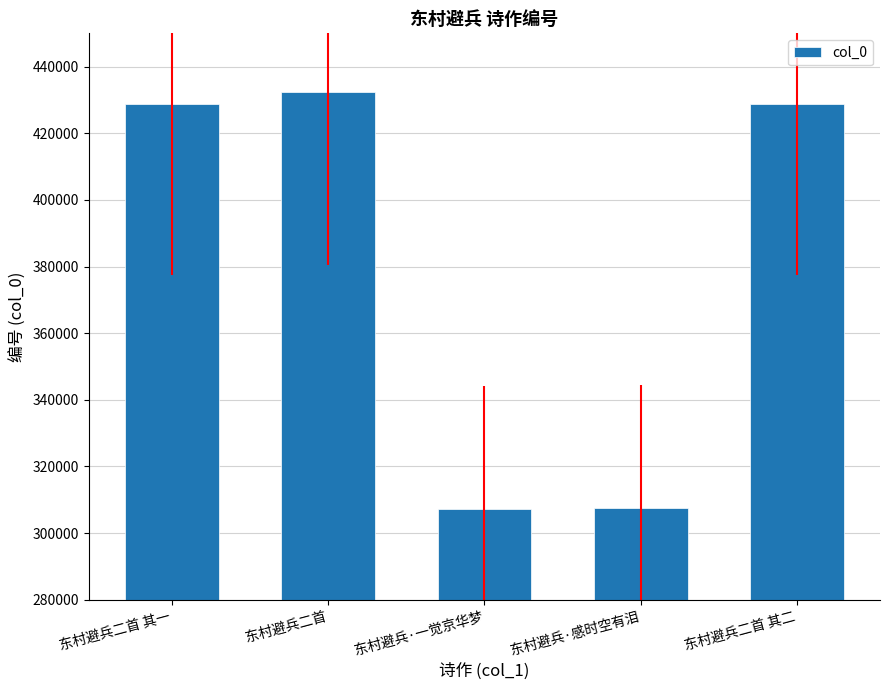

Are the bars grouped side by side (vs. stacked)?

No